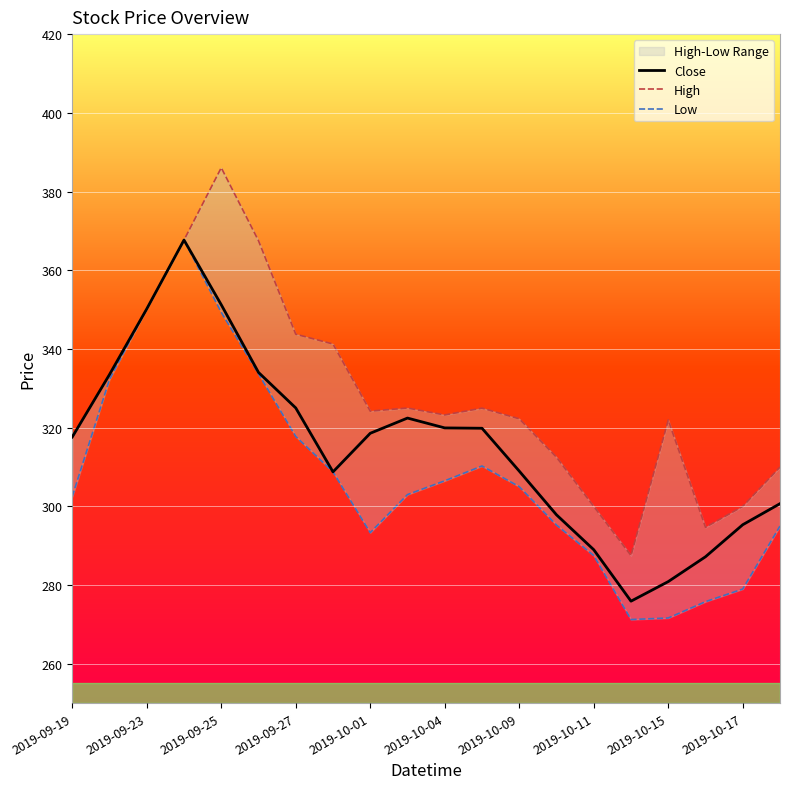

How many lines are shown in the chart?

3